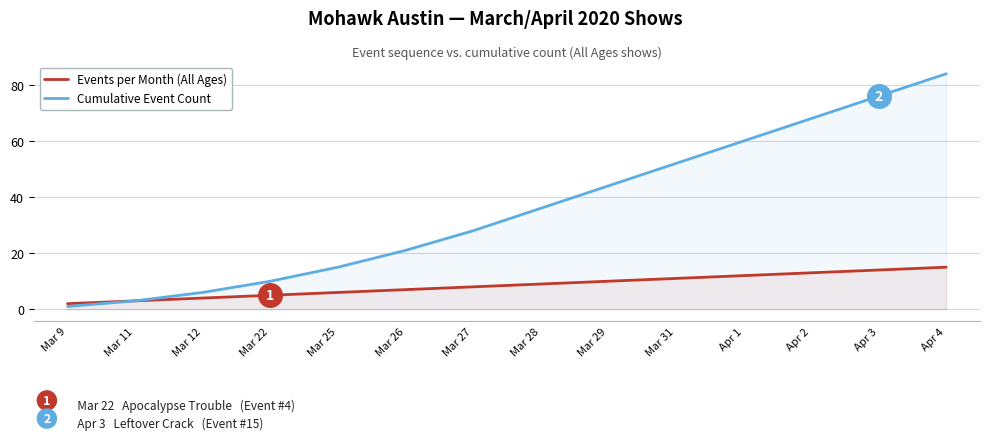

What is the difference between the Events per Month (All Ages) values at Mar 28 and Mar 26?

2